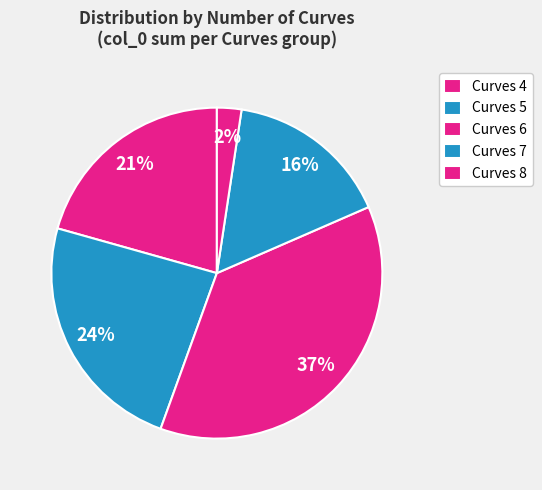

How many segments does this pie chart have?

5